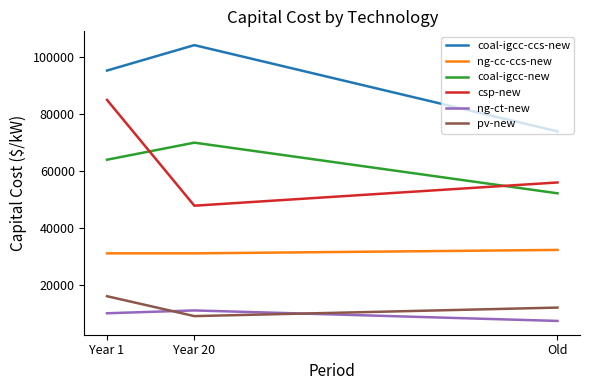

At which label is coal-igcc-ccs-new closest to 89132?

Year 1